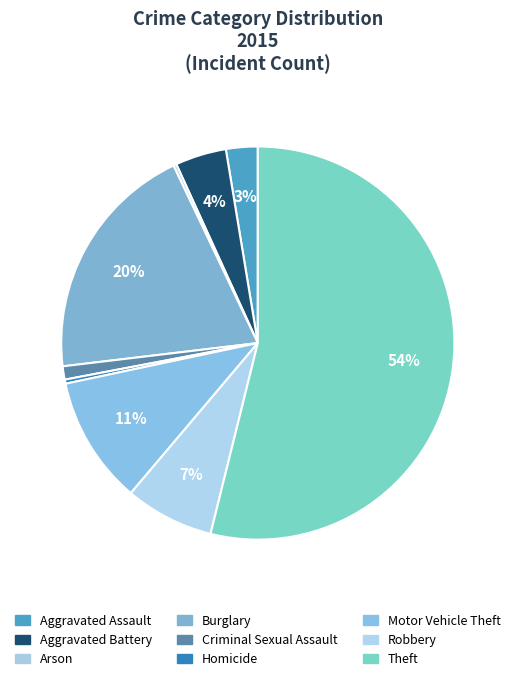

To the nearest percent, what is the combined percentage of Homicide and Criminal Sexual Assault?

1%